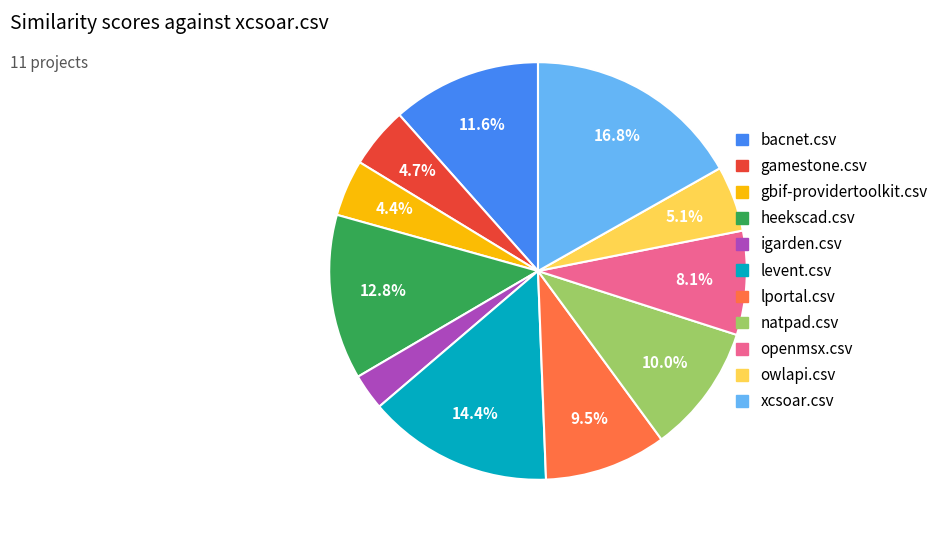

How many slices are in this pie chart?

11